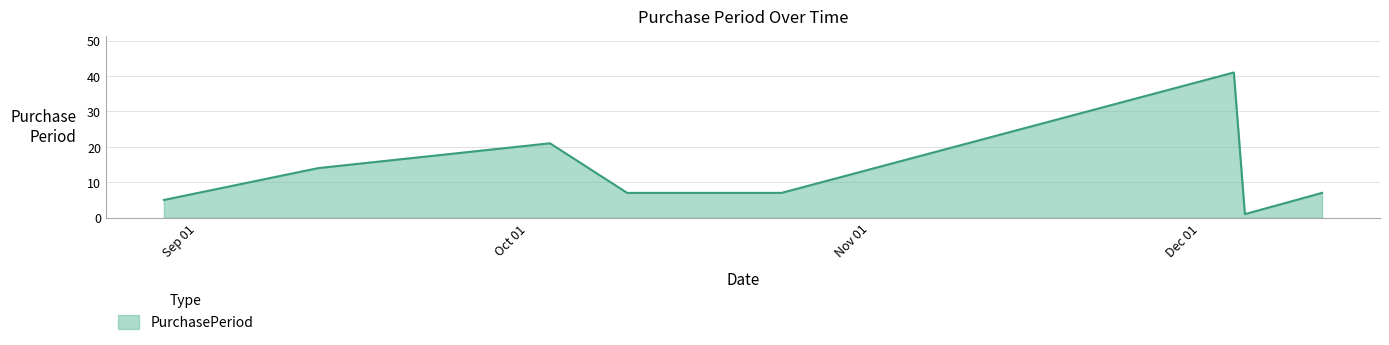

Does the chart have visible grid lines?

Yes